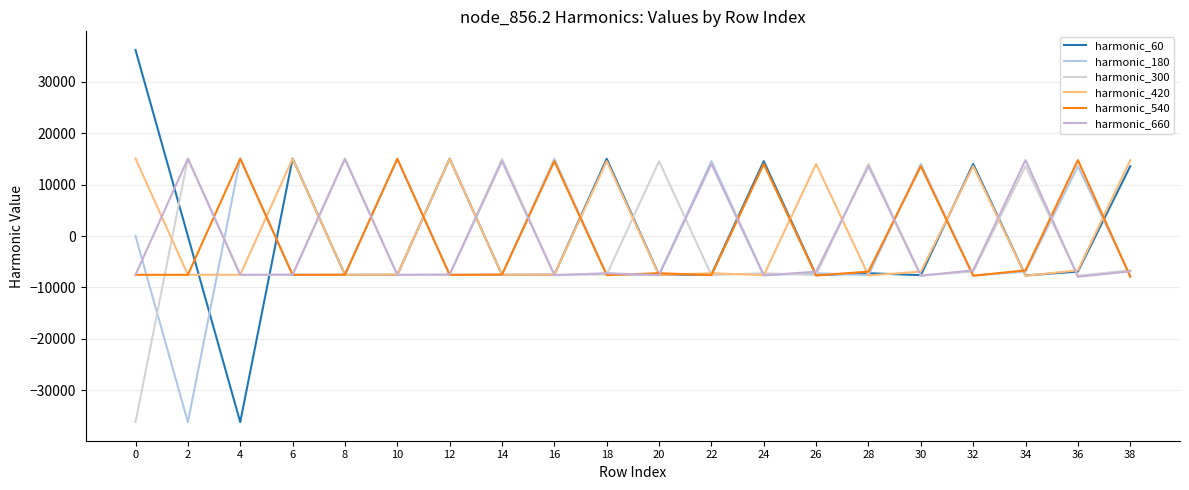

Which series ends up on top after the final intersection of harmonic_420 and harmonic_60?

harmonic_420